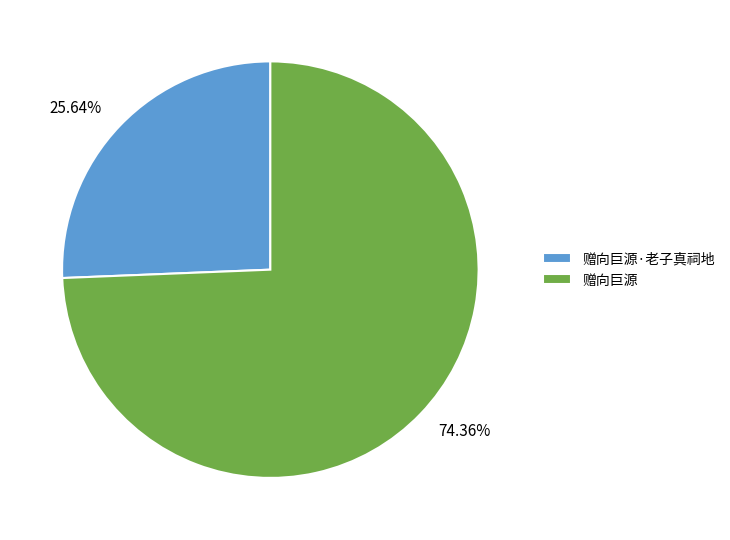

Do 赠向巨源 and 赠向巨源·老子真祠地 together represent more than half of the pie?

Yes